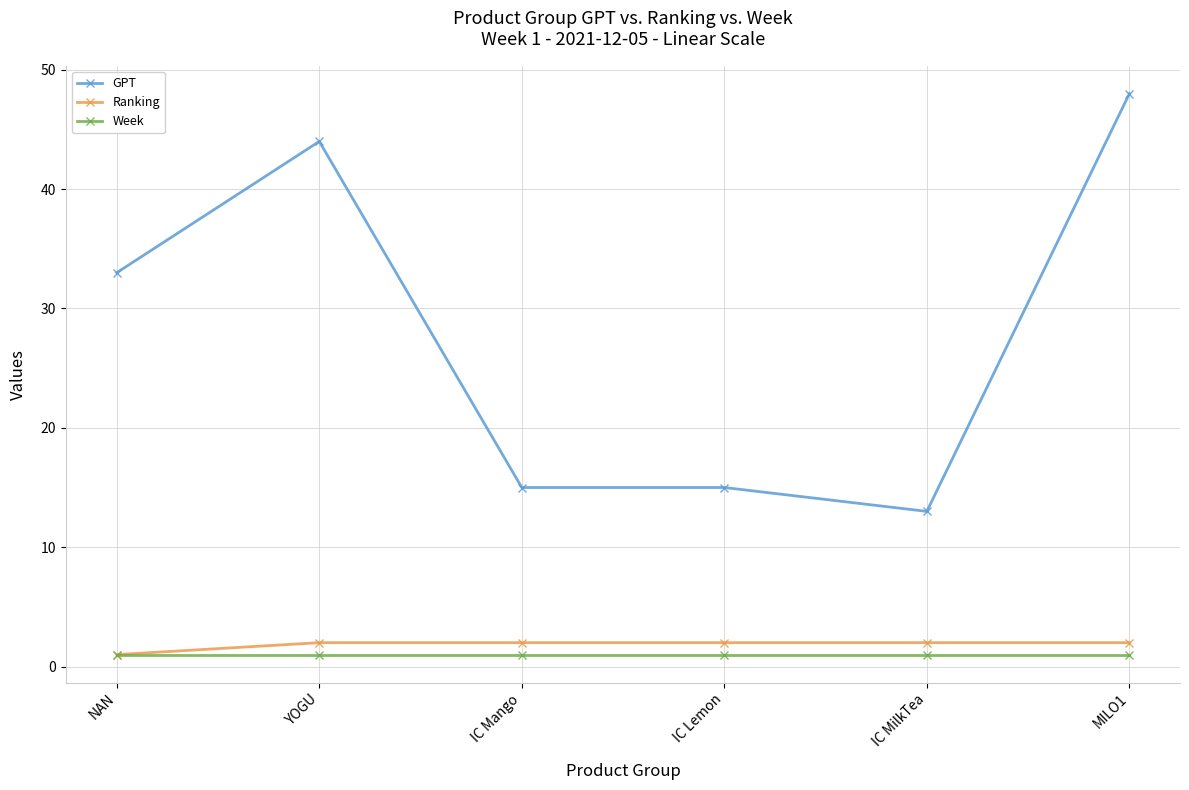

The GPT series shows 15 at IC Mango. True or false?

True